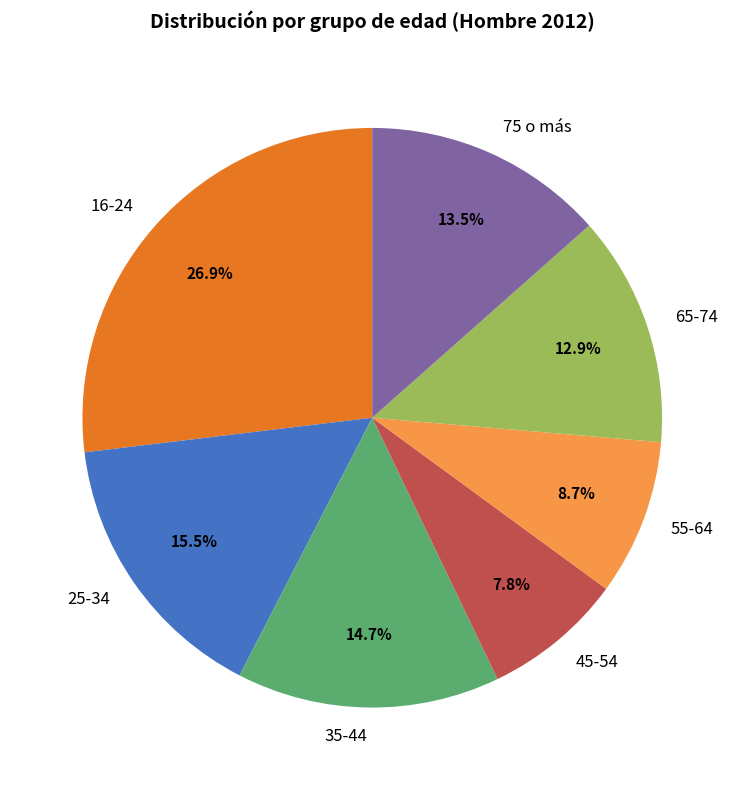

Is there a majority slice in this chart?

No